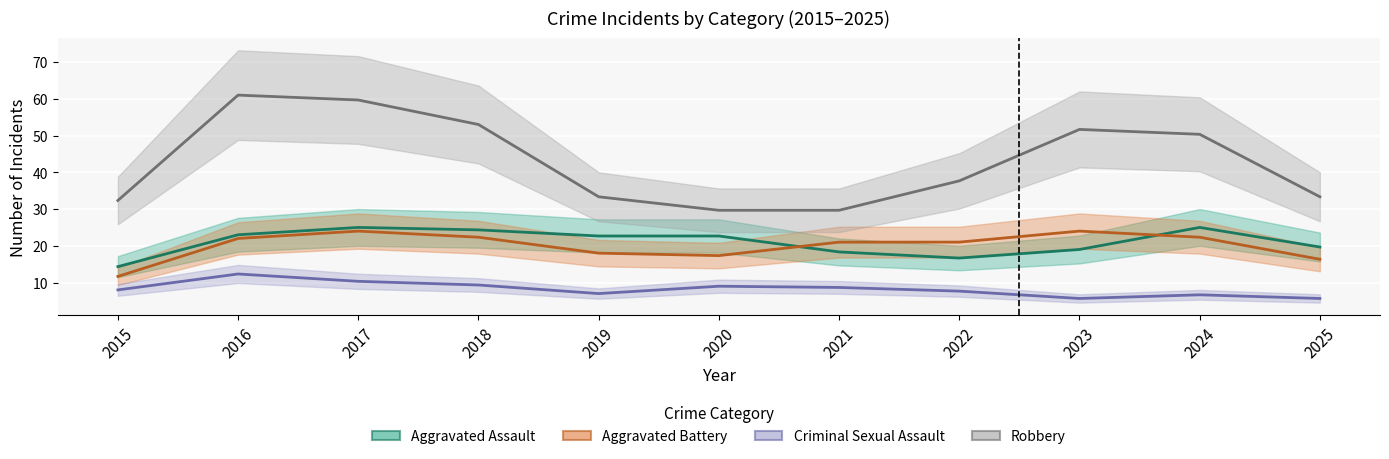

Which has a higher value, 2016 or 2019?

2016